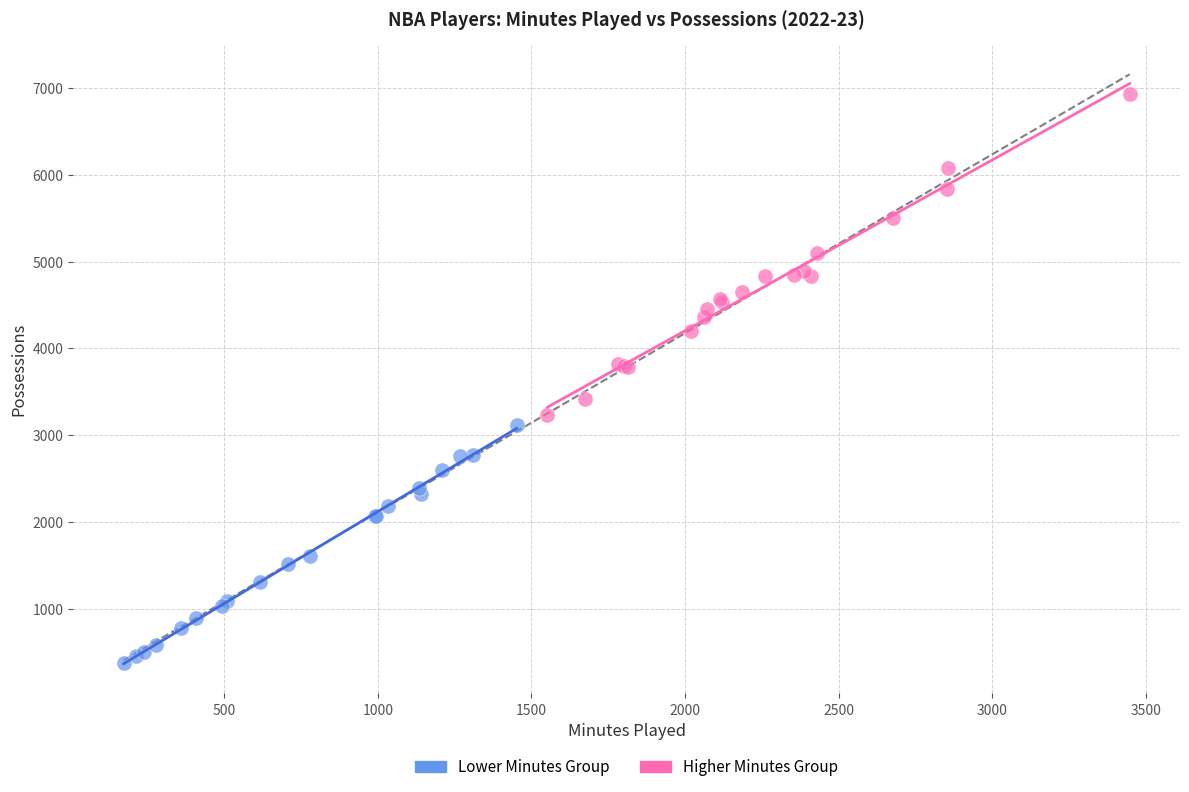

Which series contains the highest Y value?

Higher Minutes Group